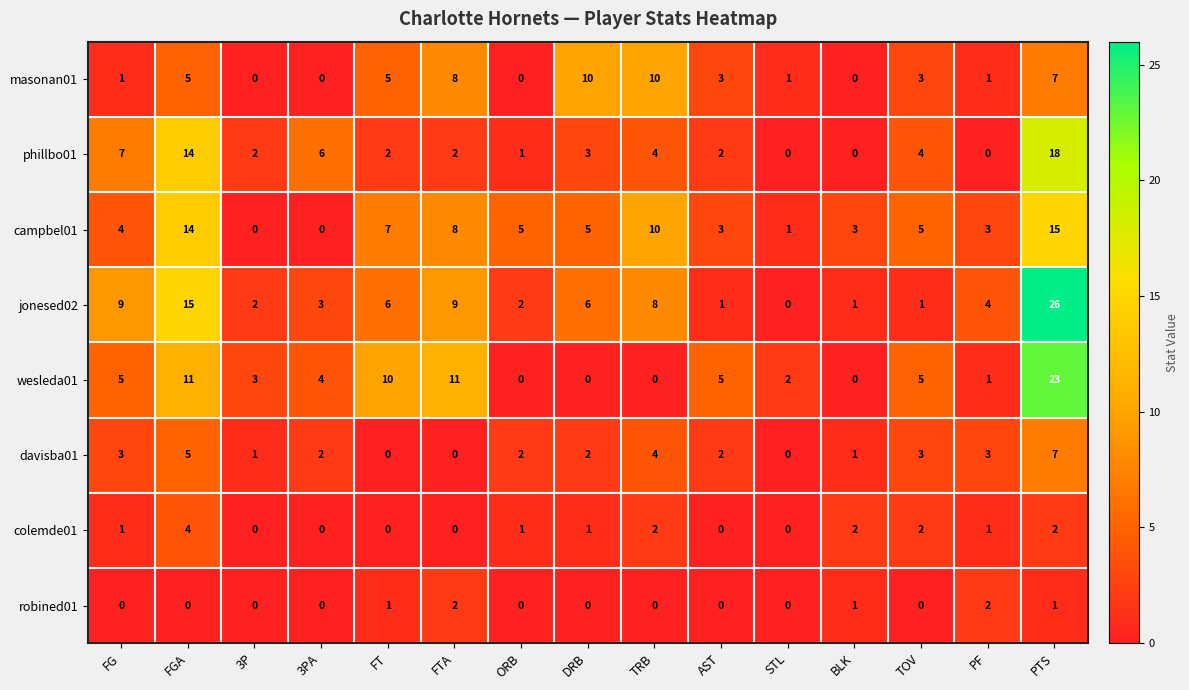

Where does the masonan01 series first go above 3?

FGA